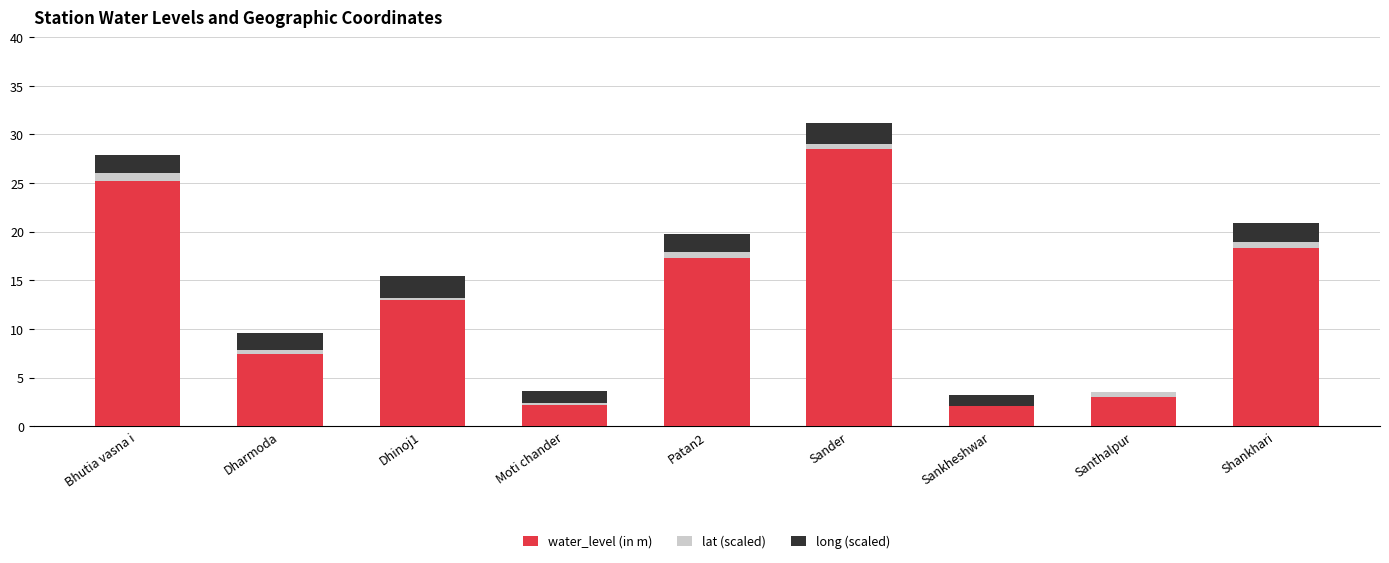

At which label does water_level (in m) reach its peak?

Sander